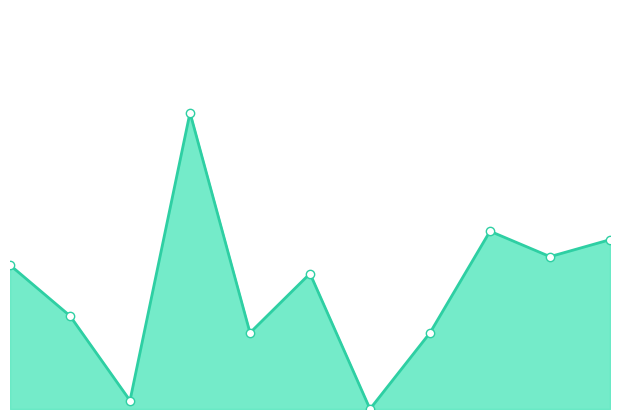

Is this an area chart (filled region under the line)?

Yes